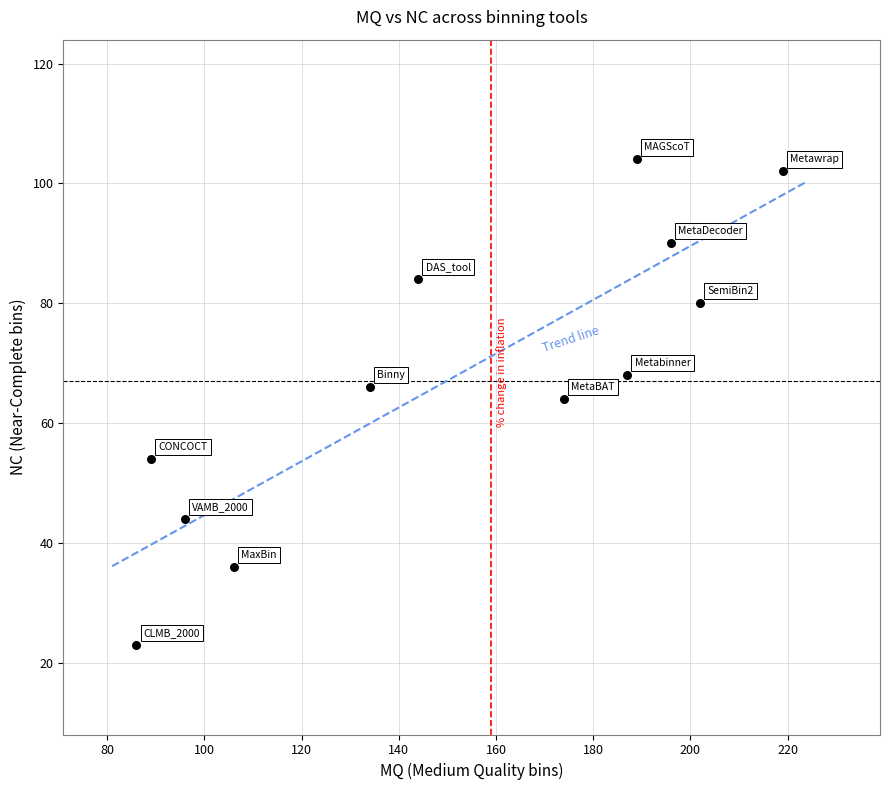

What is the average X value?

152